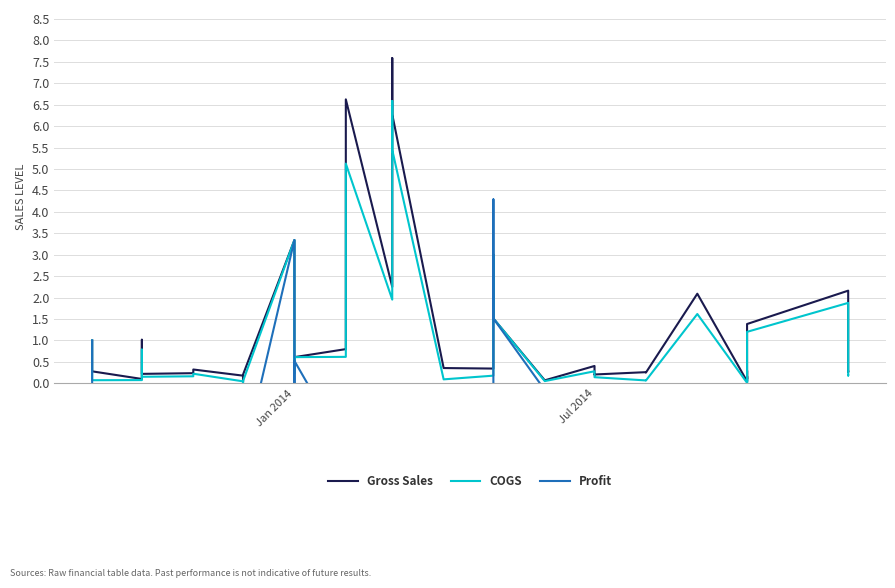

What is the sum of all Gross Sales values?

46.8